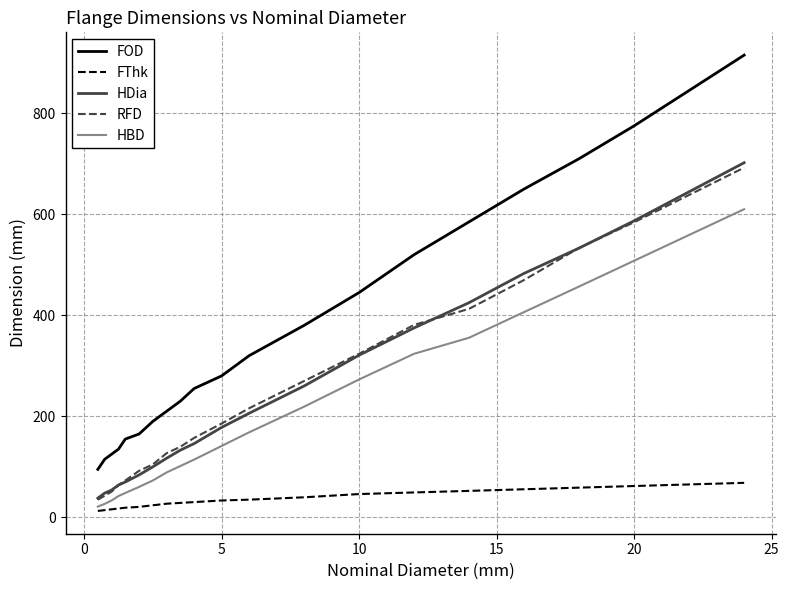

Which series has the largest total across all categories?

FOD